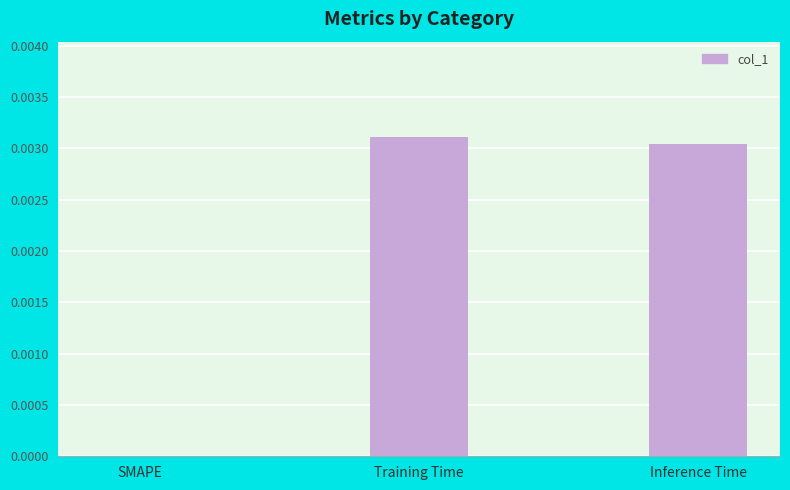

Are the bars grouped side by side (vs. stacked)?

No